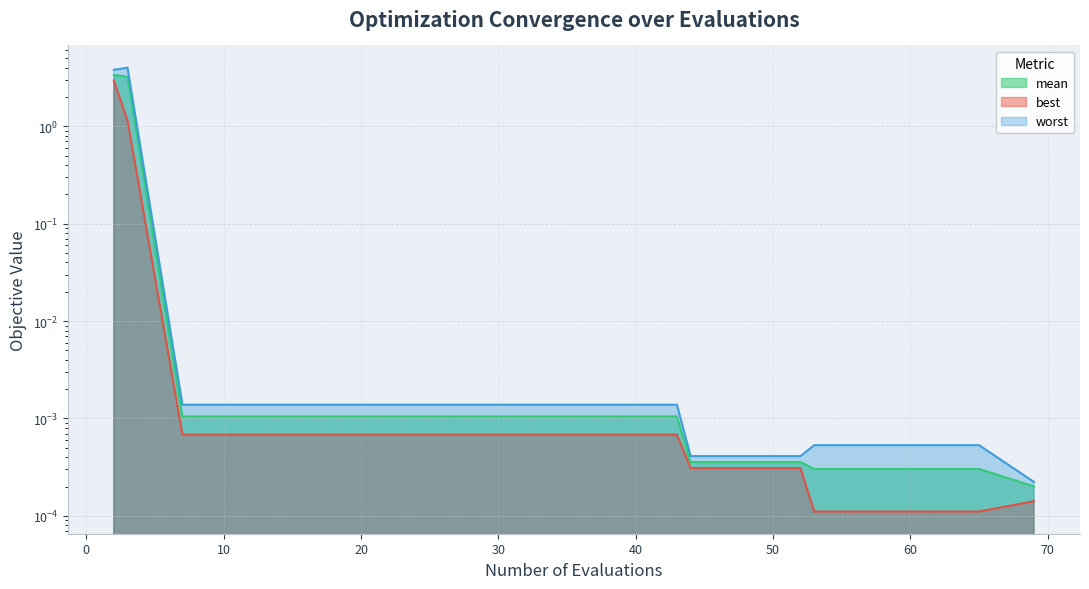

What are all the series names shown in the legend?

mean, best, worst